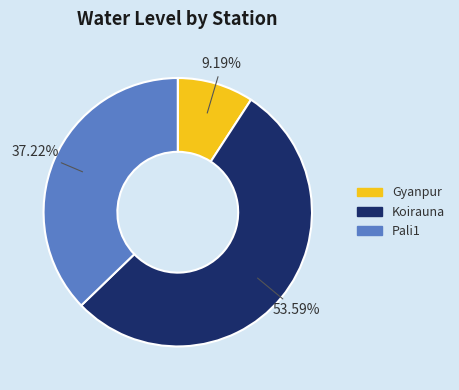

To the nearest percent, what is the combined percentage of Pali1 and Gyanpur?

46%